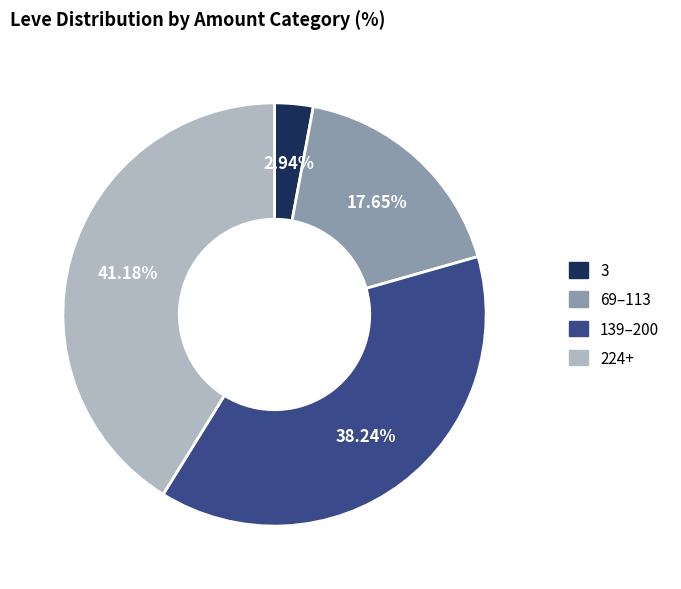

Is the sum of 139–200 and 224+ greater than half?

Yes